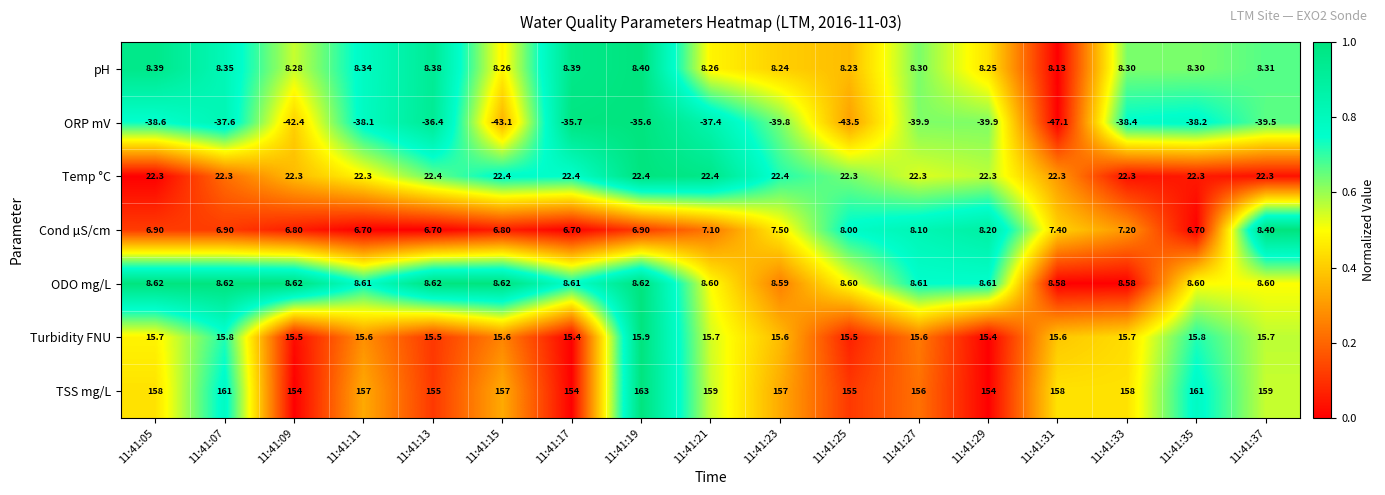

Which series has the largest total across all categories?

TSS mg/L